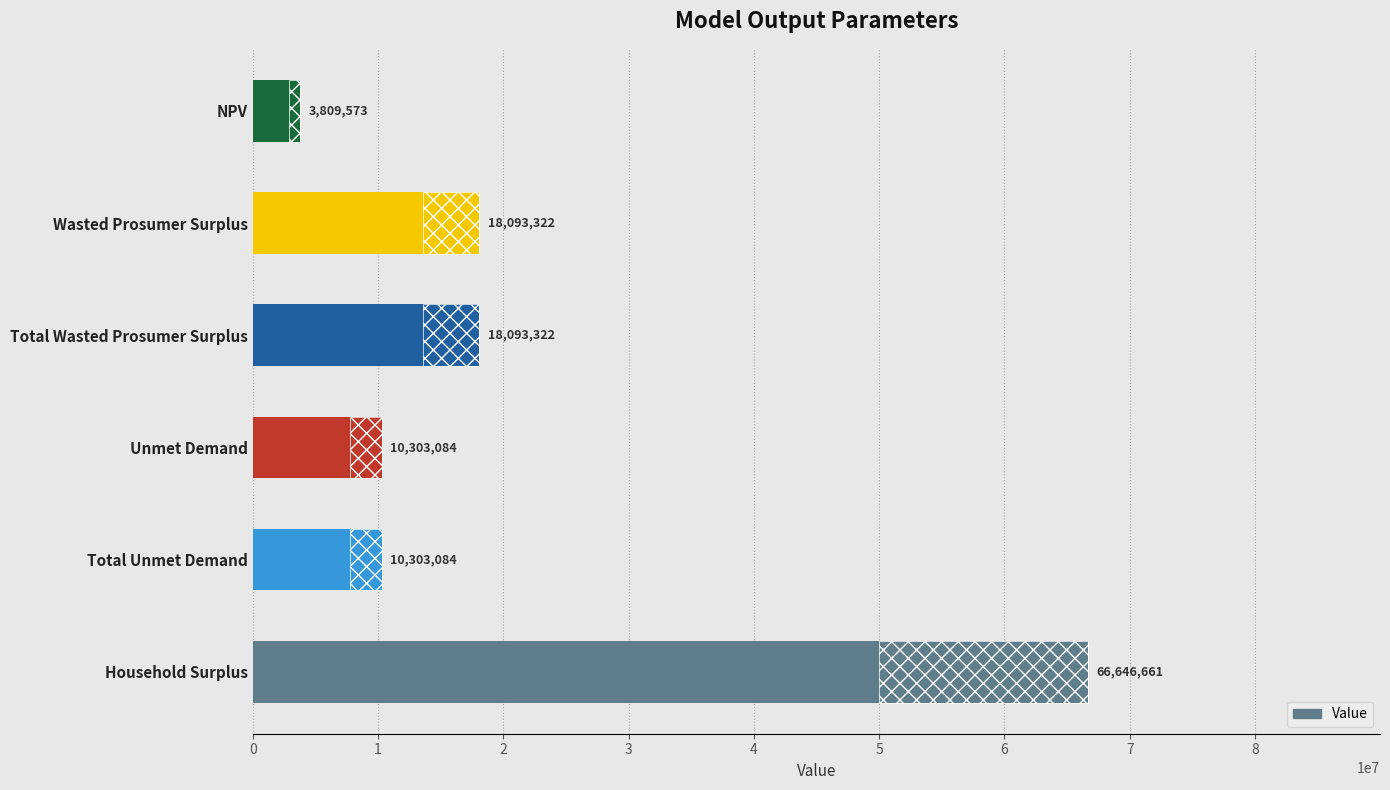

Reading left to right, list all the values displayed in this chart.

0=3809573.2	1=18093321.8	2=18093321.8	3=10303083.5	4=10303083.5	5=66646661.4